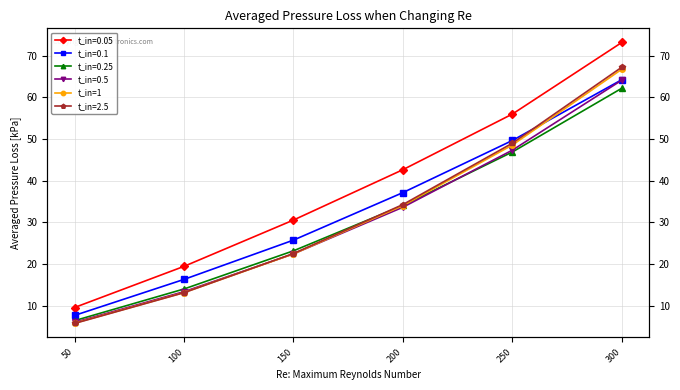

Between 250 and 100, which is larger?

250